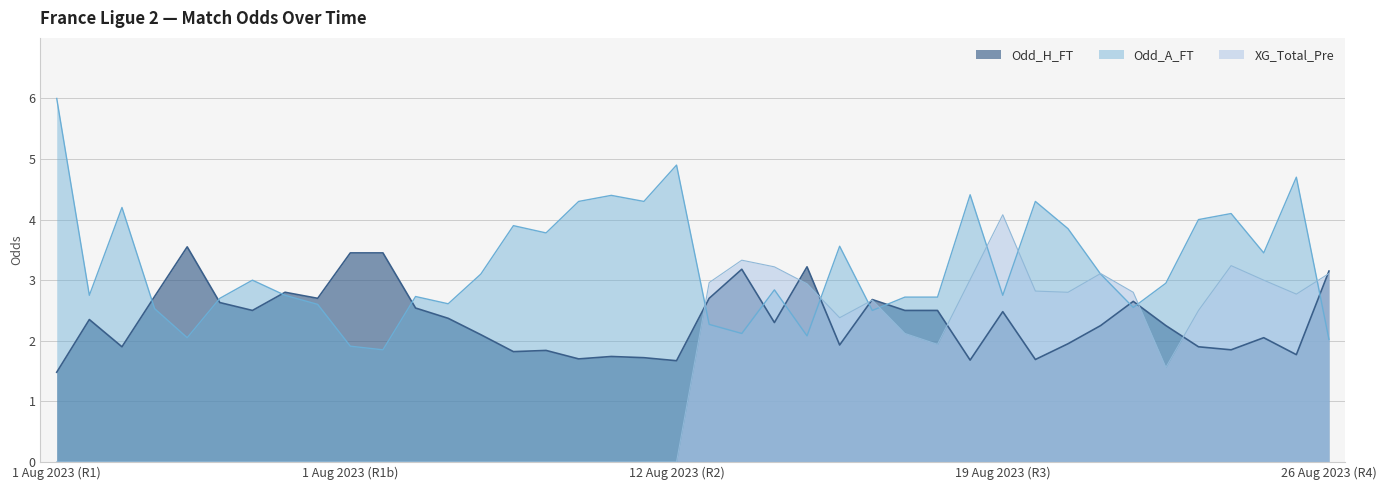

Reading right to left, transcribe all the data shown in this chart.

Odd_H_FT: 3.1	1.8	2.0	1.9	1.9	2.2	2.6	2.2	1.9	1.7	2.5	1.7	2.5	2.5	2.7	1.9	3.2	2.3	3.2	2.7	1.7	1.7	1.7	1.7	1.8	1.8	2.1	2.4	2.5	3.5	3.5	2.7	2.8	2.5	2.6	3.5	2.7	1.9	2.4	1.5
Odd_A_FT: 2.0	4.7	3.5	4.1	4.0	3.0	2.5	3.1	3.9	4.3	2.8	4.4	2.7	2.7	2.5	3.6	2.1	2.8	2.1	2.3	4.9	4.3	4.4	4.3	3.8	3.9	3.1	2.6	2.7	1.9	1.9	2.6	2.8	3.0	2.7	2.0	2.5	4.2	2.8	6.0
XG_Total_Pre: 3.1	2.8	3.0	3.2	2.5	1.6	2.8	3.1	2.8	2.8	4.1	3.0	1.9	2.1	2.7	2.4	2.9	3.2	3.3	3.0	0.0	0.0	0.0	0.0	0.0	0.0	0.0	0.0	0.0	0.0	0.0	0.0	0.0	0.0	0.0	0.0	0.0	0.0	0.0	0.0